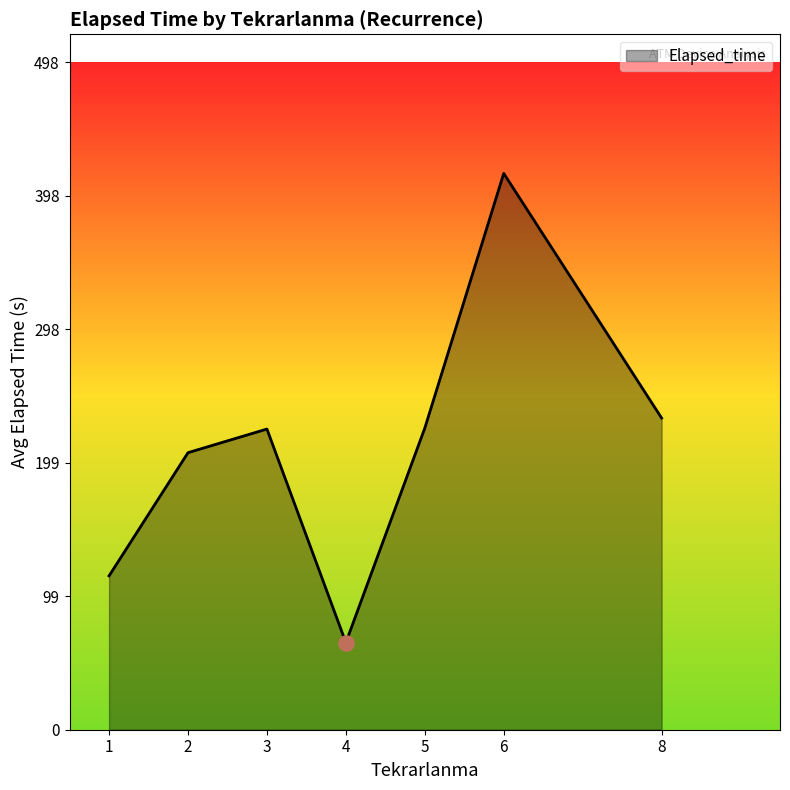

What is the change in value from 1 to 5?

+110.2